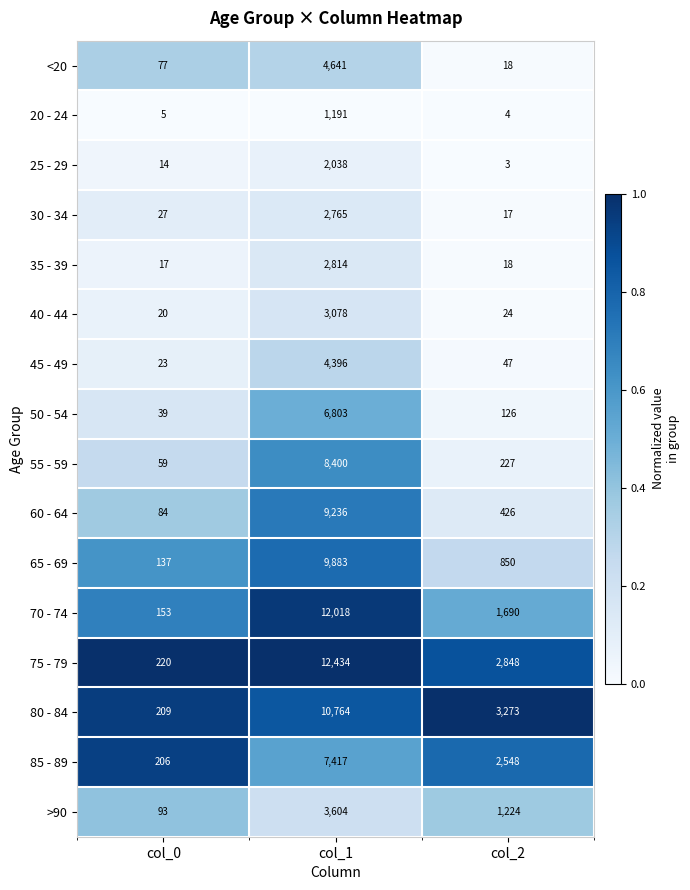

Which series has the largest total across all categories?

75 - 79